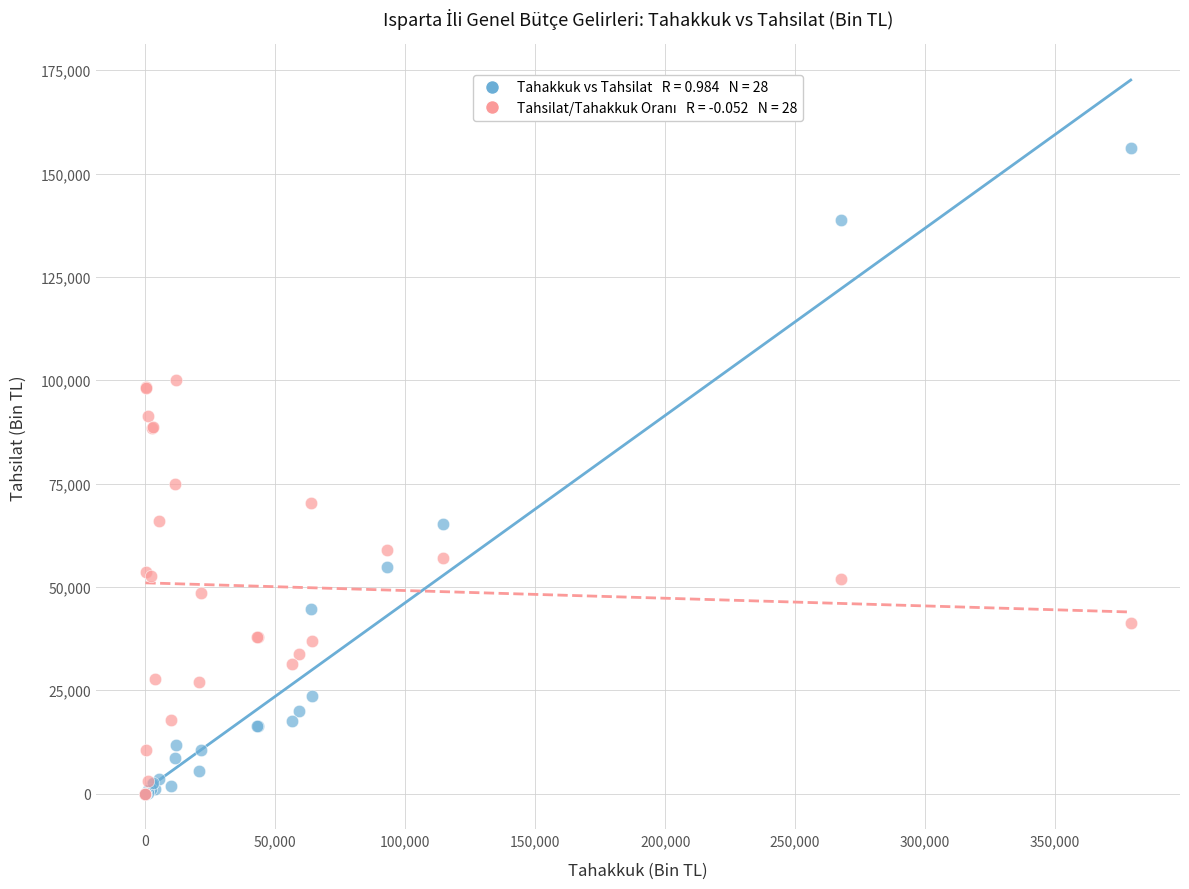

Across all series, what Y value is closest to 78111?

74840